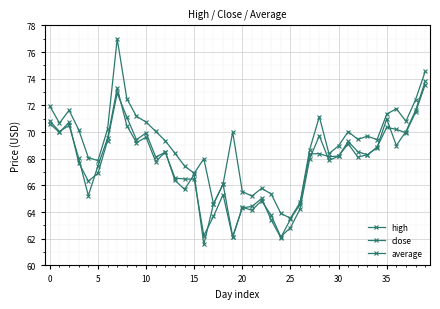

Is this an area chart (filled region under the line)?

No